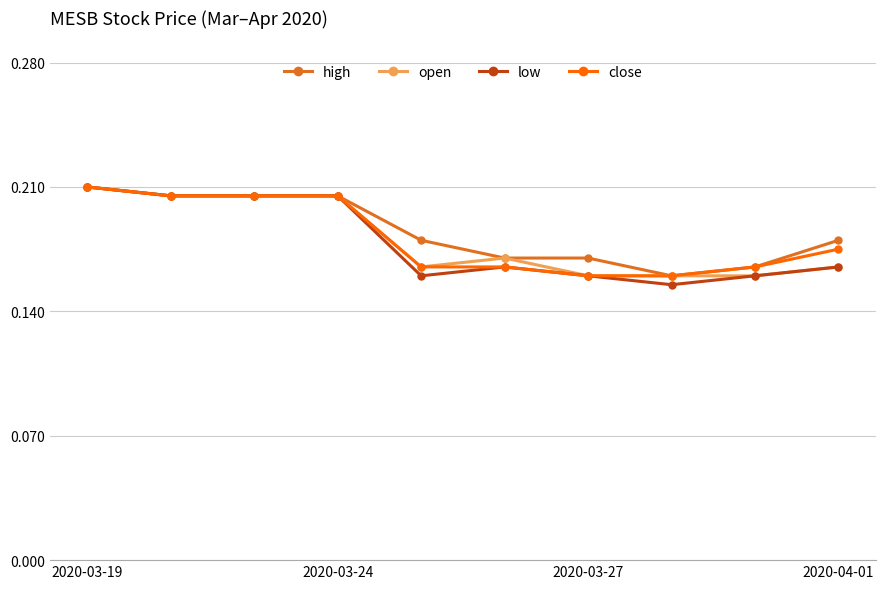

At how many categories does at least one series exceed 0?

10